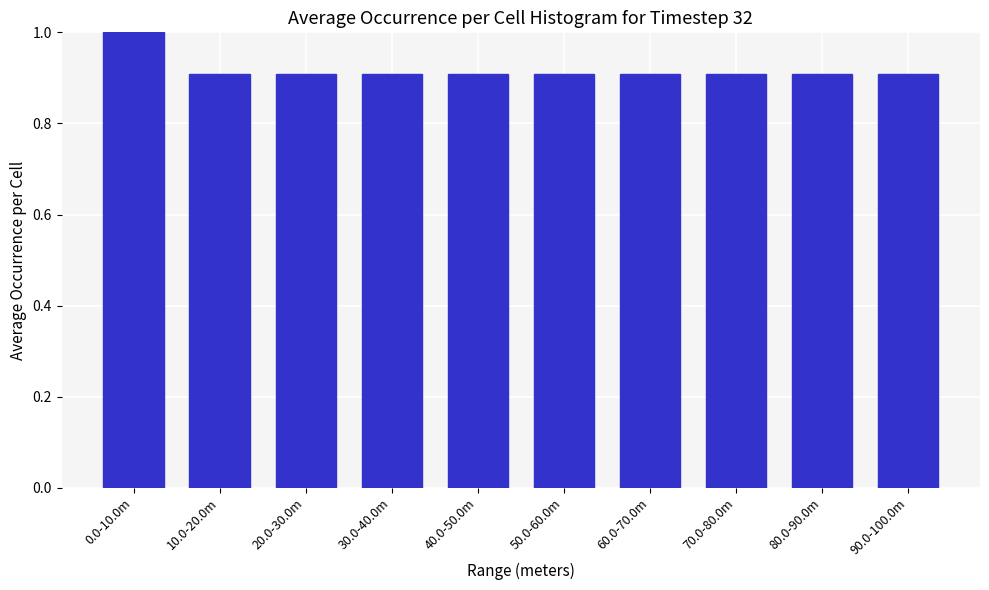

Reading left to right, list all the values displayed in this chart.

1.0	0.9	0.9	0.9	0.9	0.9	0.9	0.9	0.9	0.9